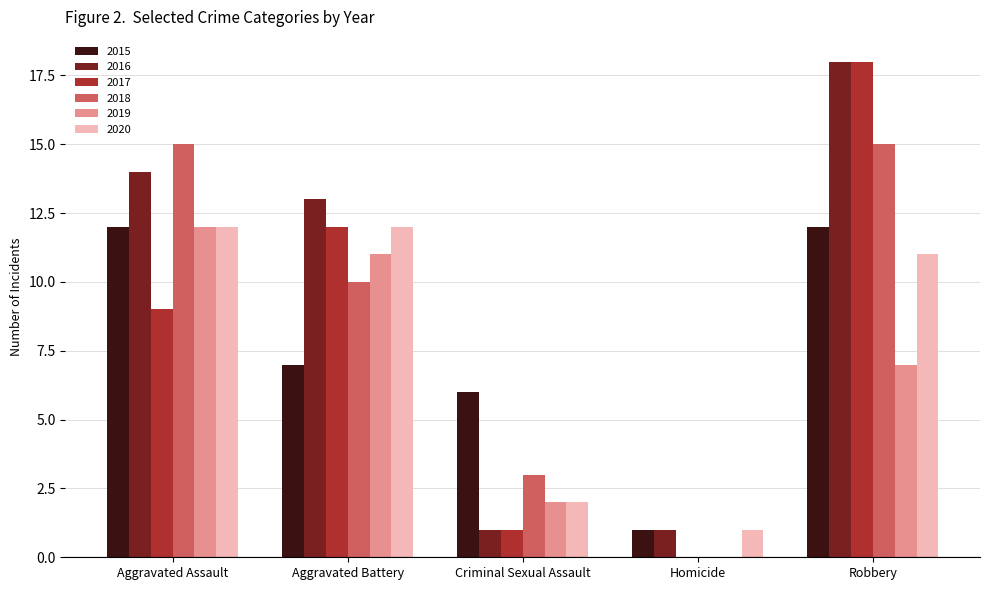

Between Aggravated Battery and Criminal Sexual Assault, which series saw the biggest shift?

2016